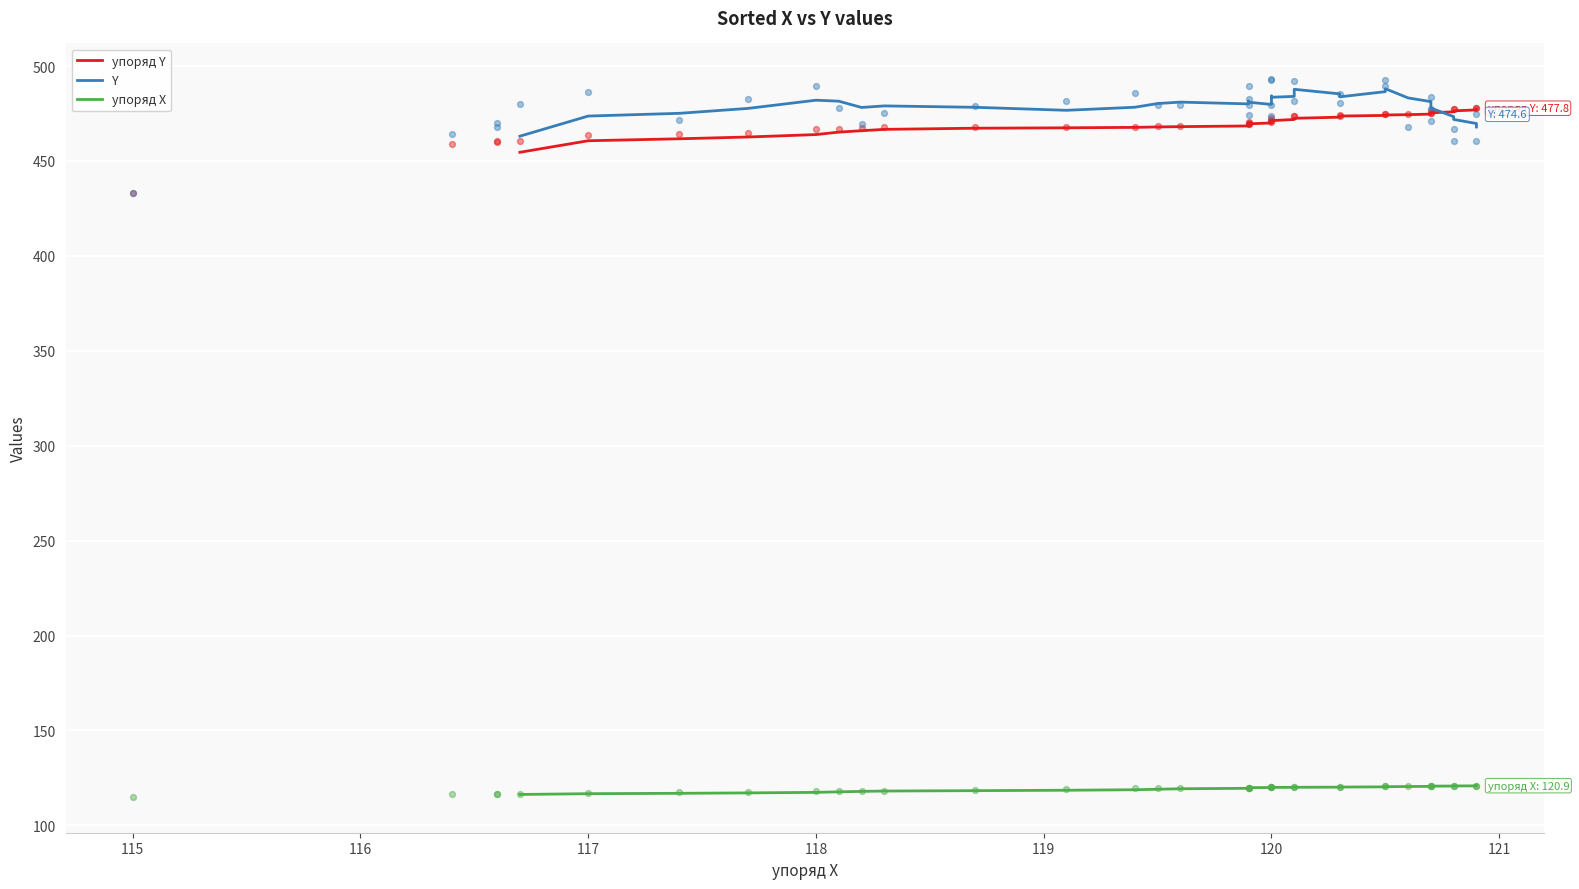

Which series contains the lowest Y value?

упоряд X